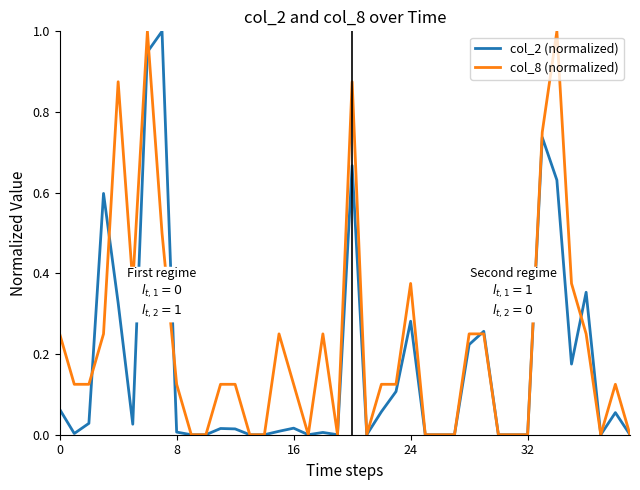

List the series in order of their overall mean, lowest first.

col_2 (normalized), col_8 (normalized)